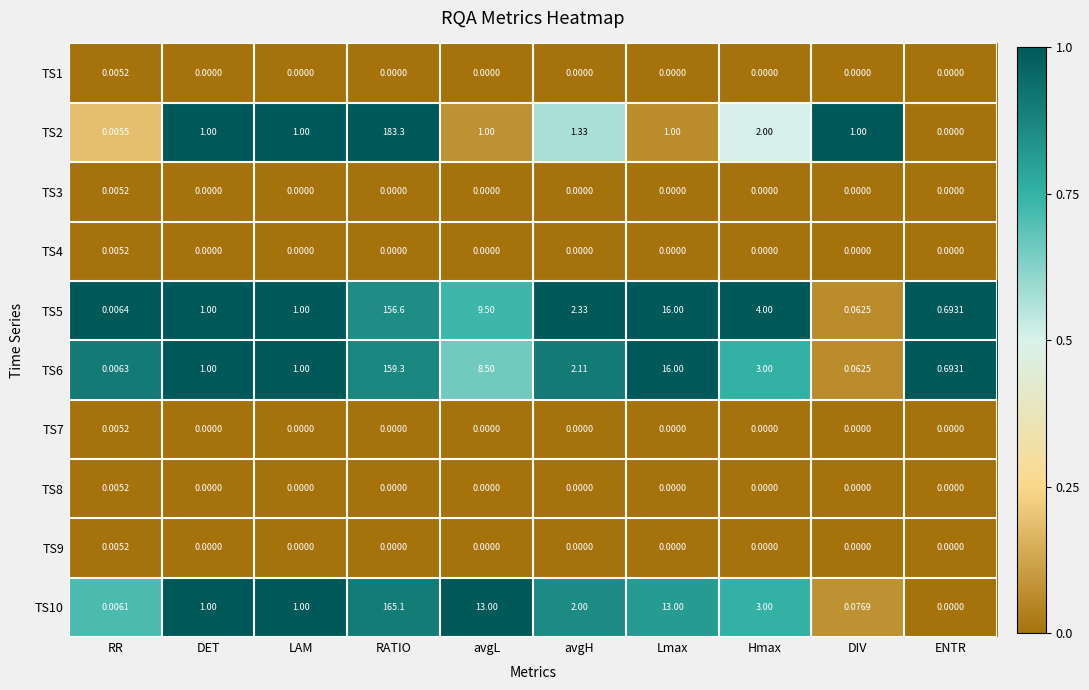

At which category is the sum across all series the highest?

RATIO